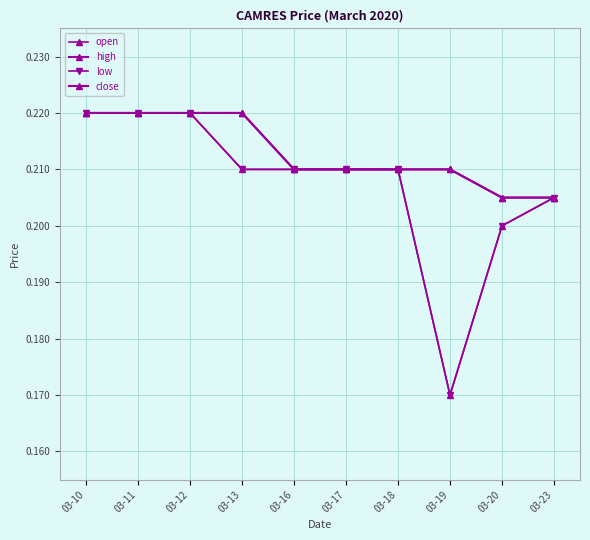

At 03-16, list the series in order from largest to smallest.

open, high, low, close